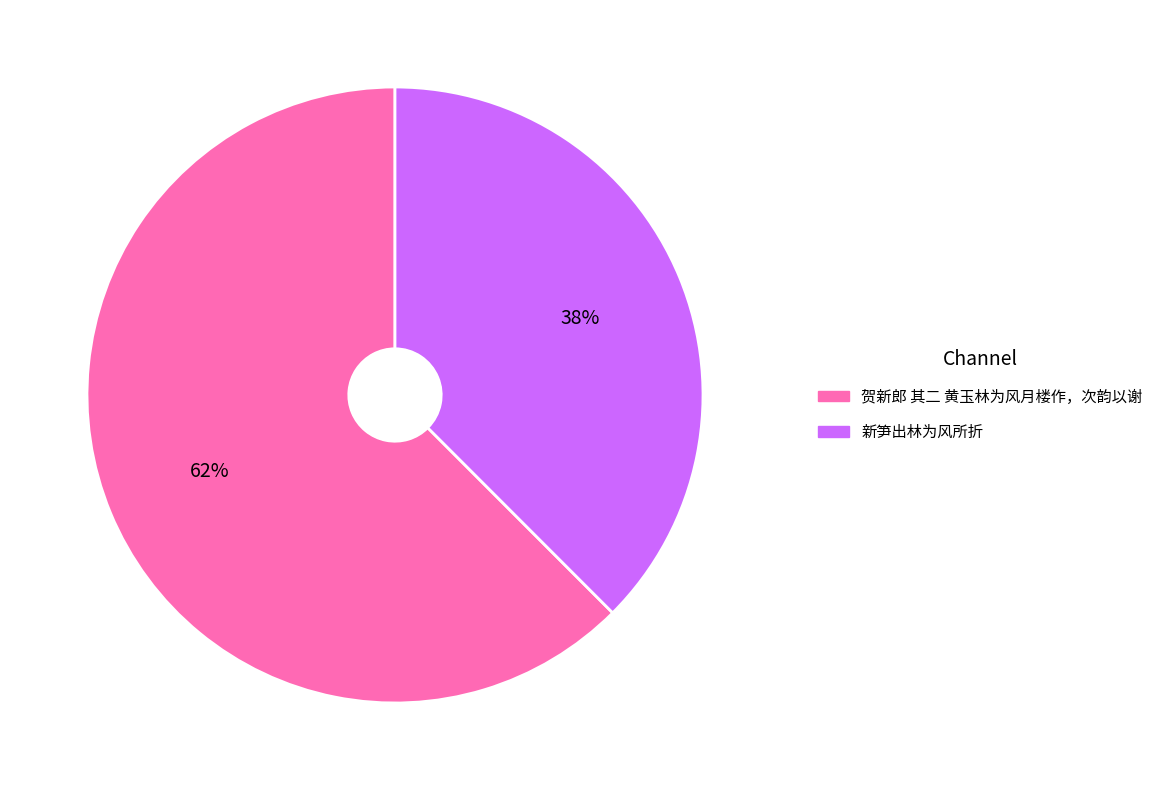

What percentage is the 贺新郎 其二 黄玉林为风月楼作，次韵以谢 slice, to the nearest percent?

62%